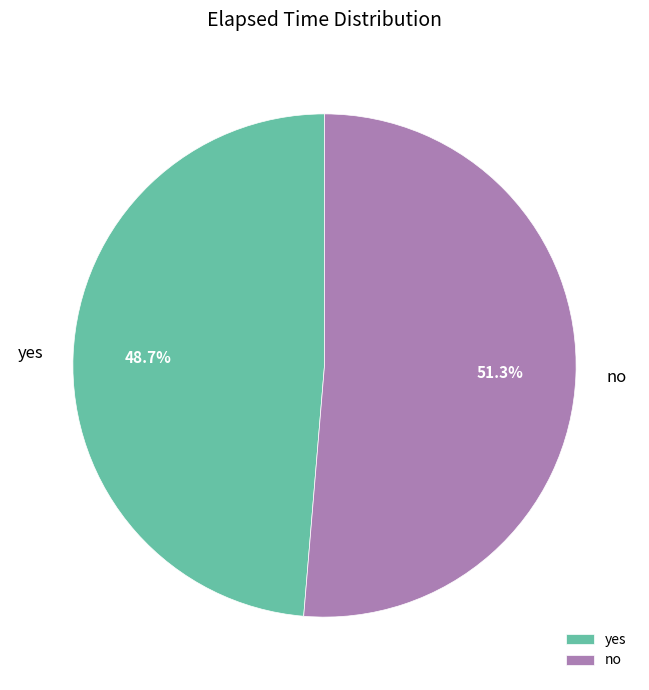

Does yes represent more than half of the total?

No